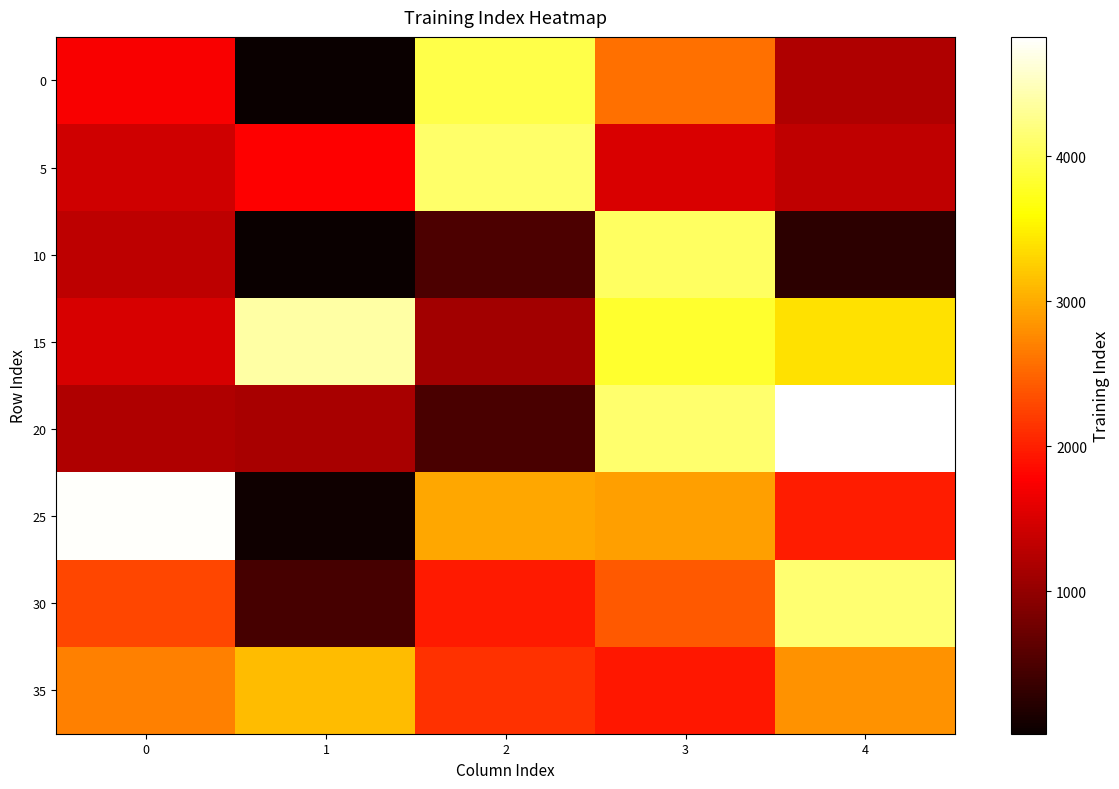

Which series has the largest range (max minus min)?

25